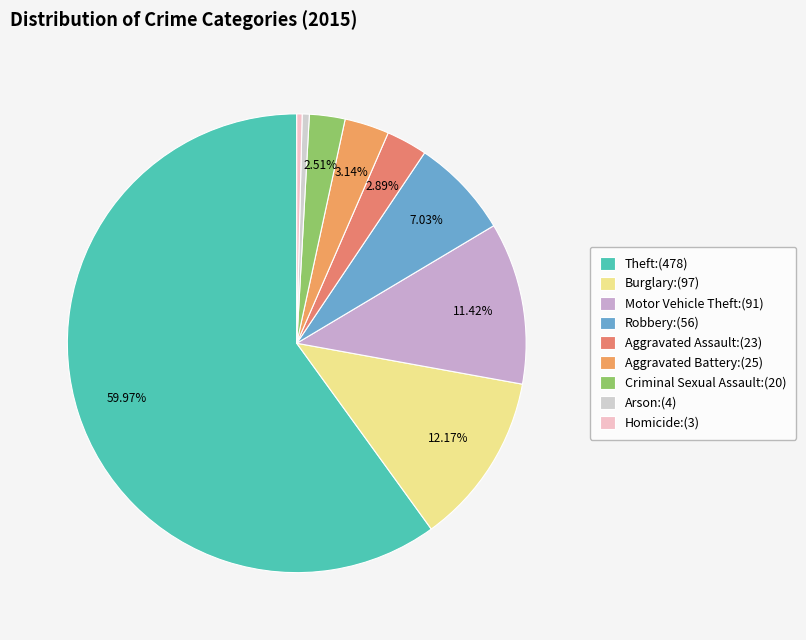

How many segments does this pie chart have?

9